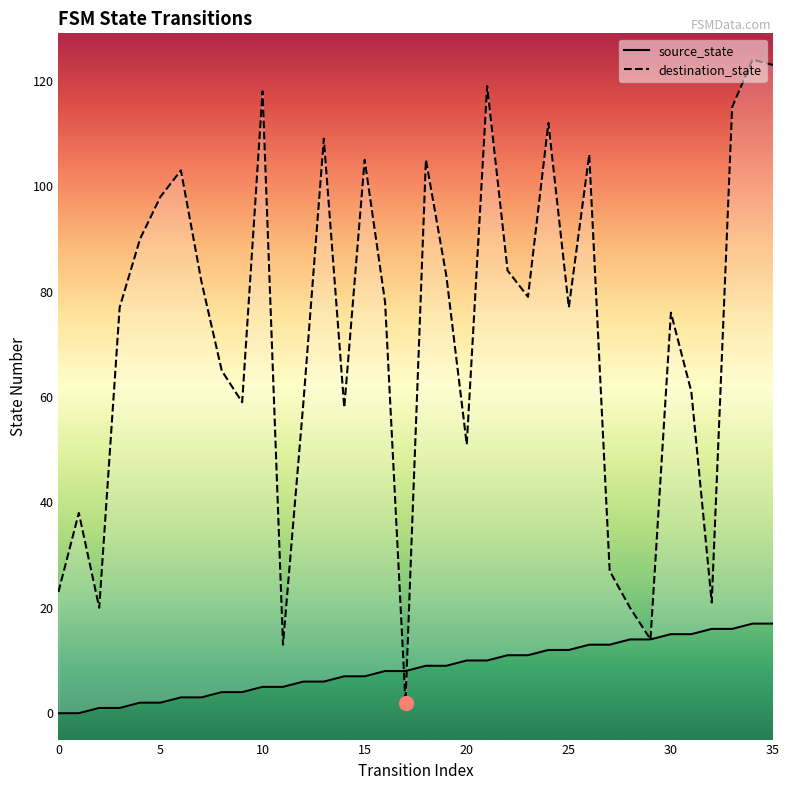

Which series has the largest total across all categories?

destination_state